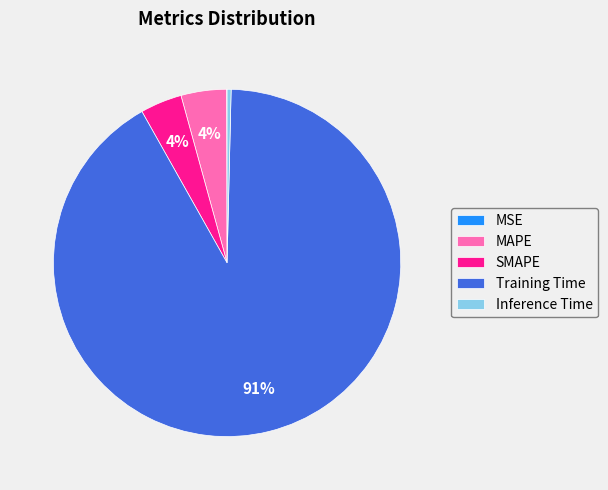

To the nearest percent, what percentage of the pie is SMAPE?

4%